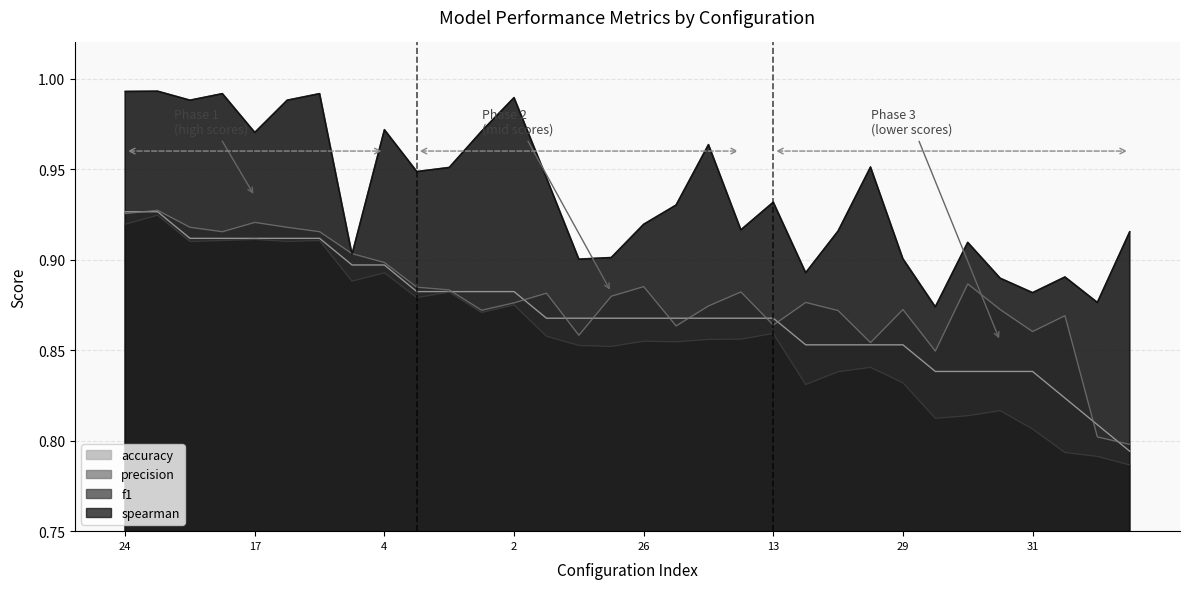

True or false: precision and f1 intersect in this chart.

False